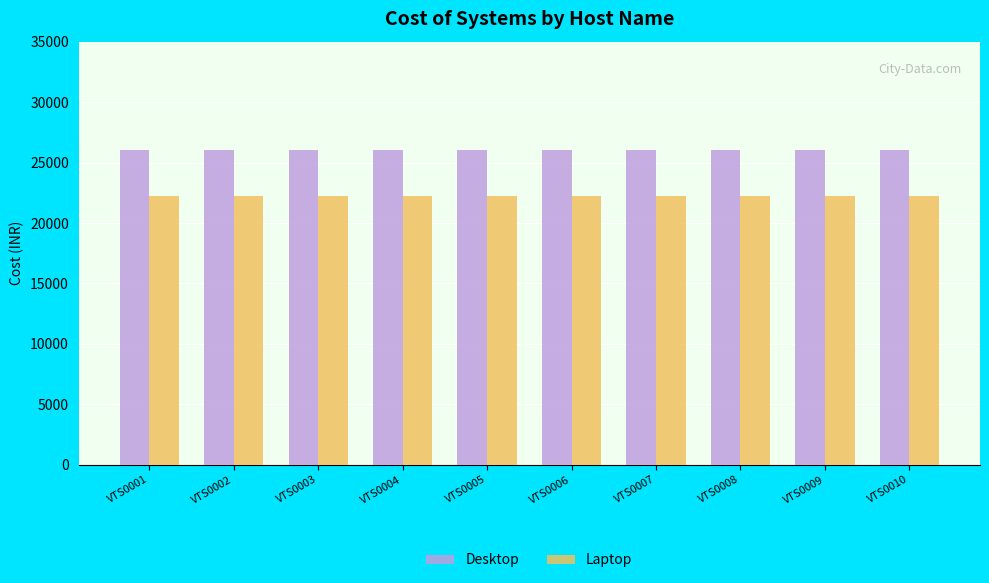

What is the value of the Laptop bar at the 10th from the left?

22200